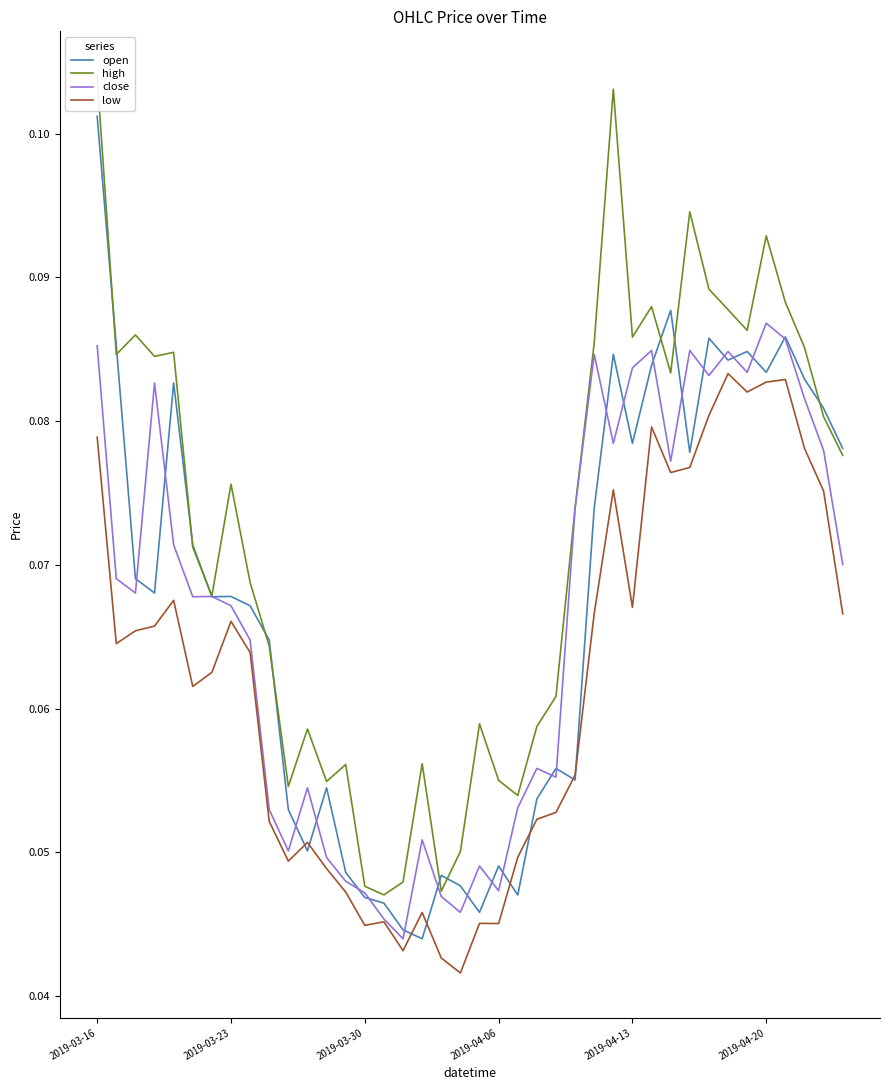

At which label does open reach its peak?

2019-03-16